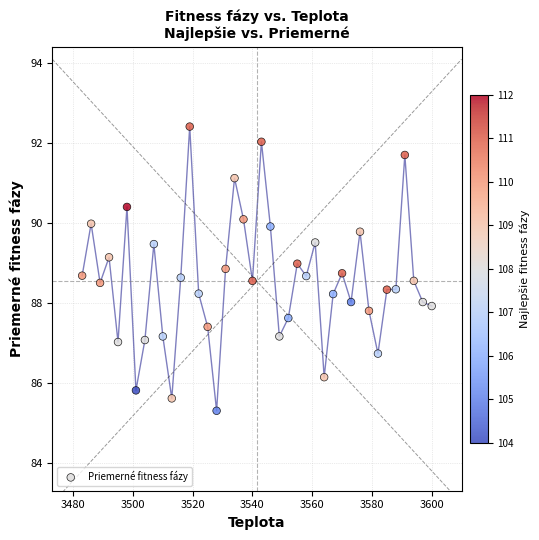

What is the range of X values (max minus min)?

117.0